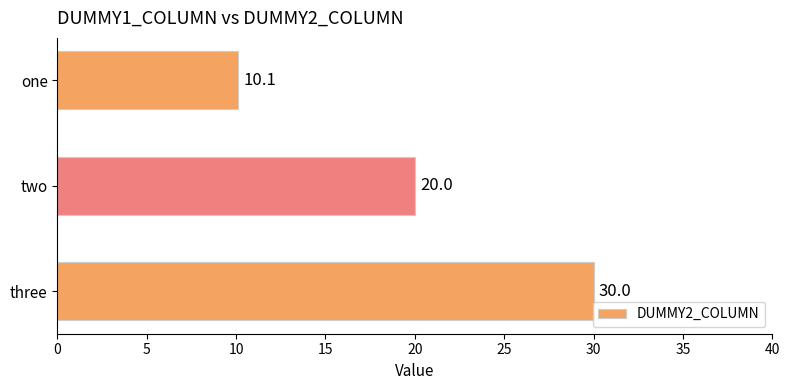

How many values are below 20?

1